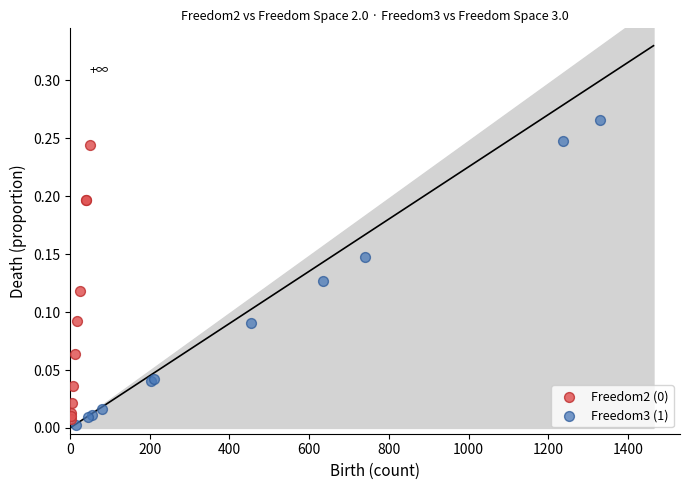

Which series reaches the minimum Y coordinate?

Freedom3 (1)